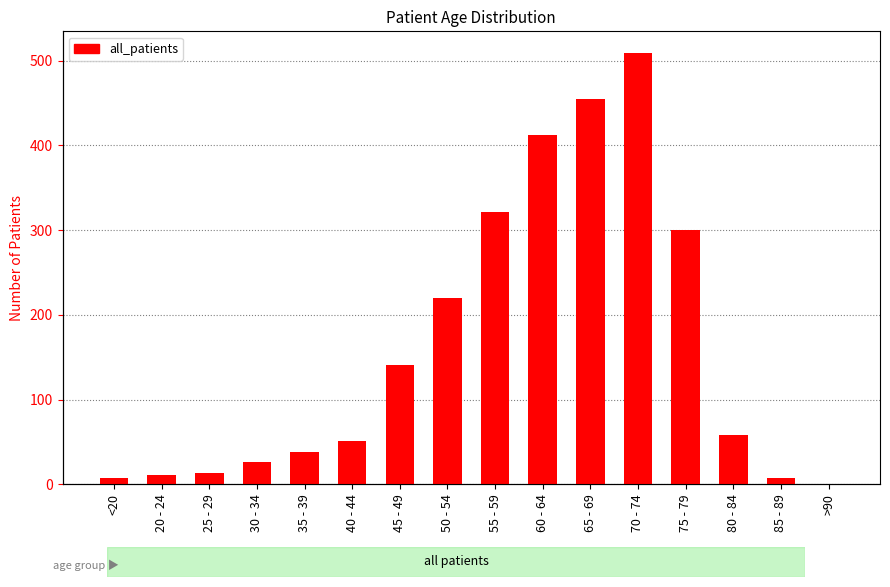

Between 80 - 84 and 25 - 29, which is larger?

80 - 84